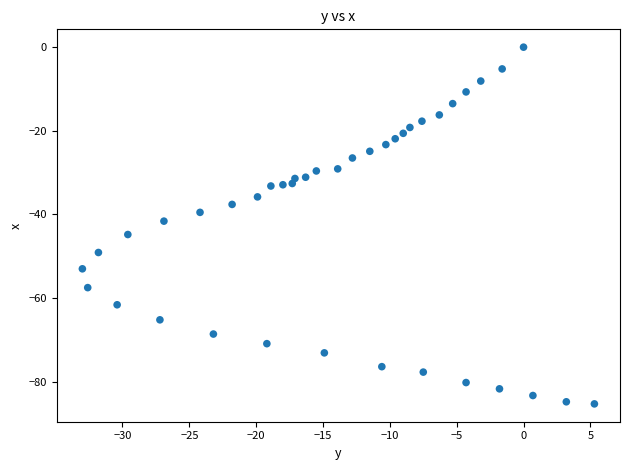

What is the range of X values (max minus min)?

38.3